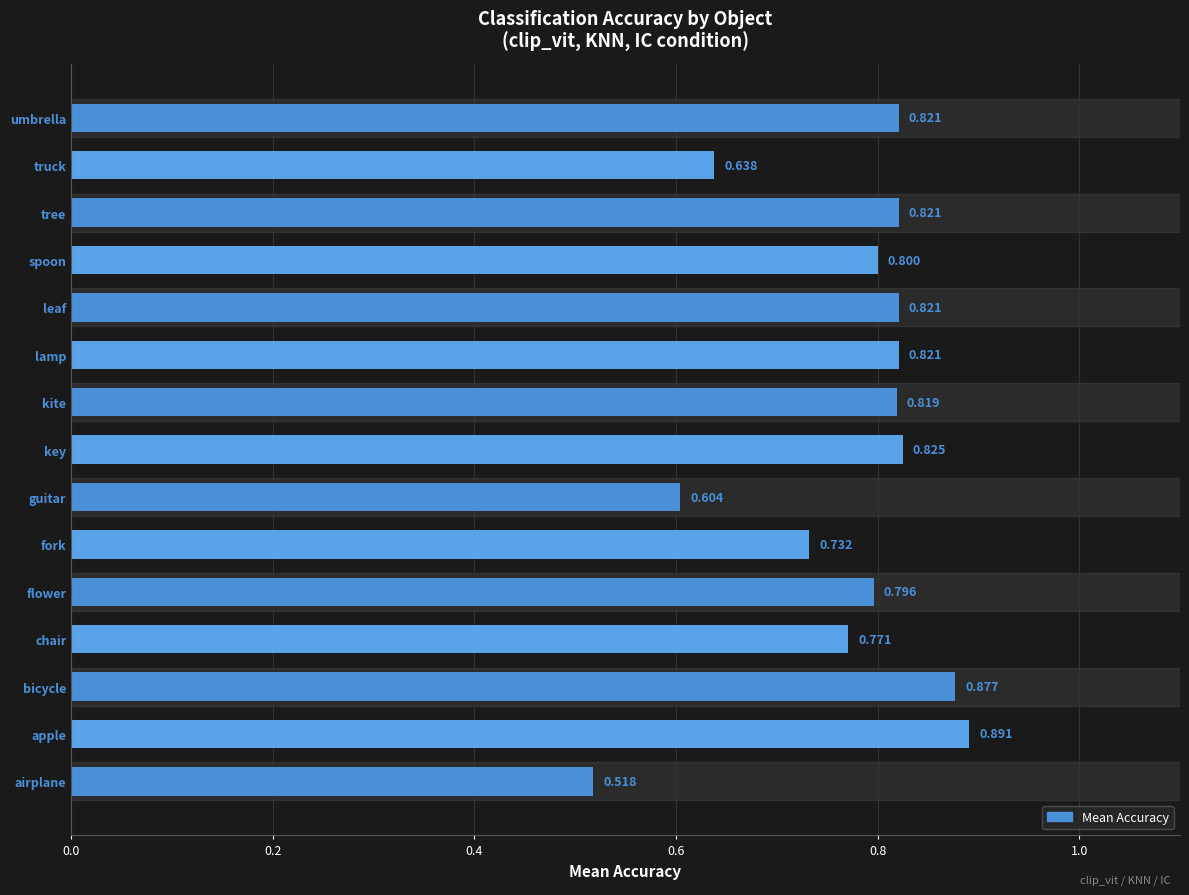

What is the sum of all values?

11.6